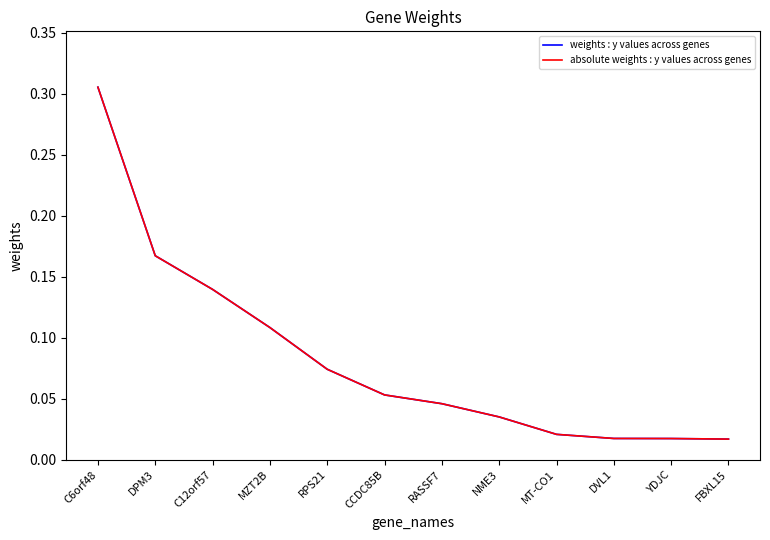

What is the sum of all absolute weights : y values across genes values?

1.0